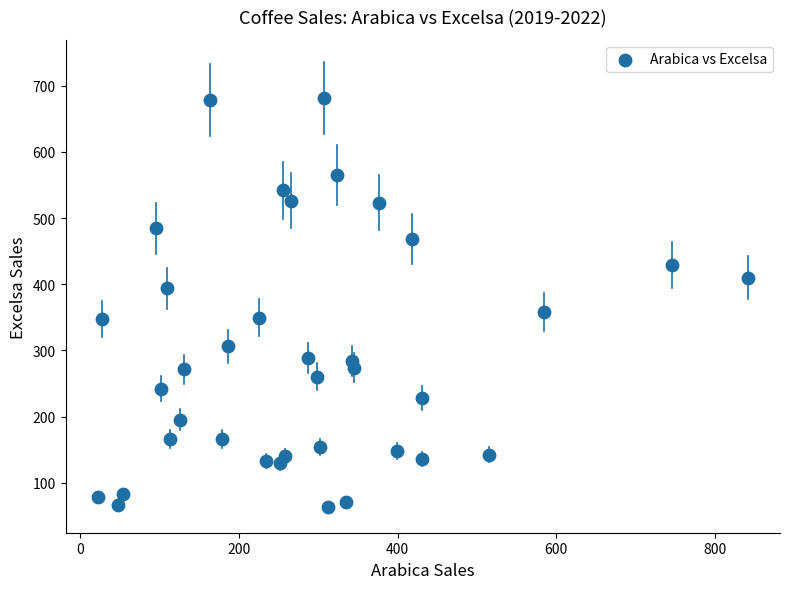

What is the range of X values (max minus min)?

818.4